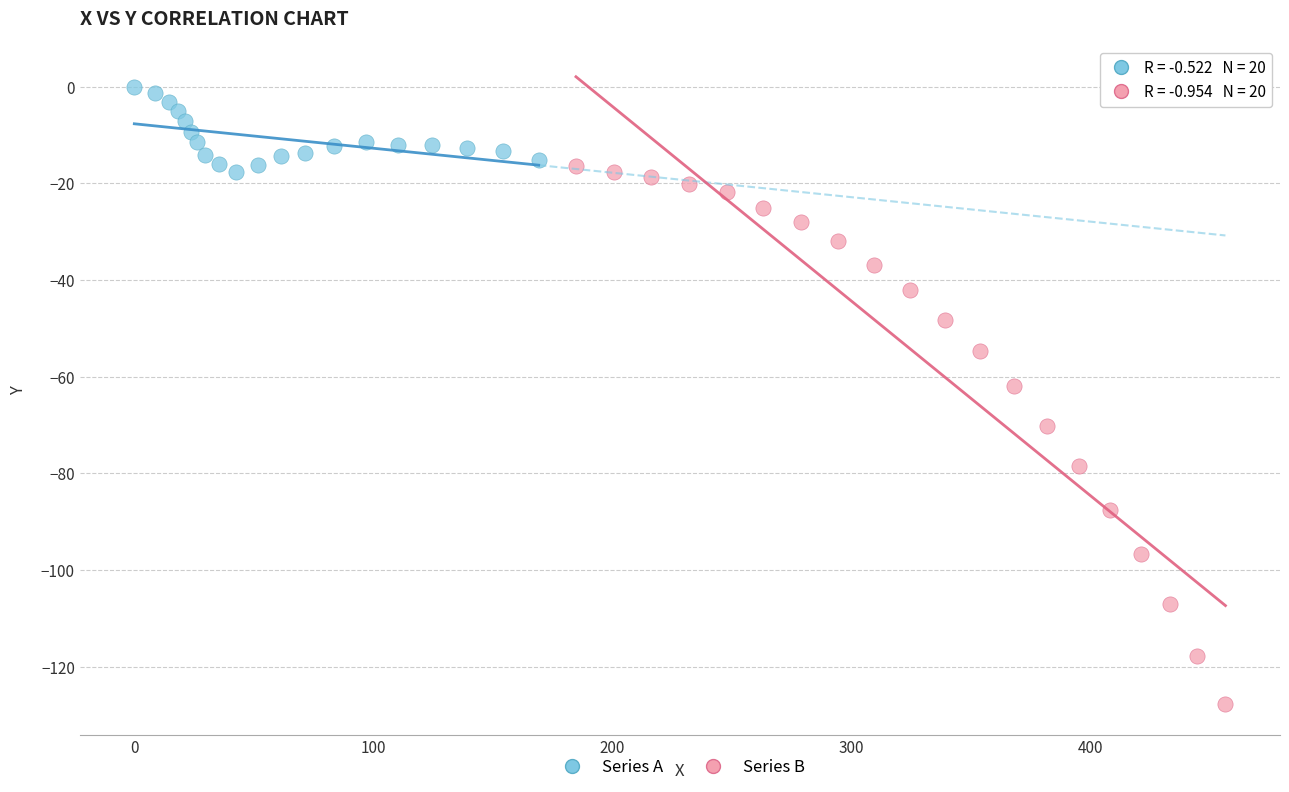

Which series has the largest Y range (max minus min)?

Series B